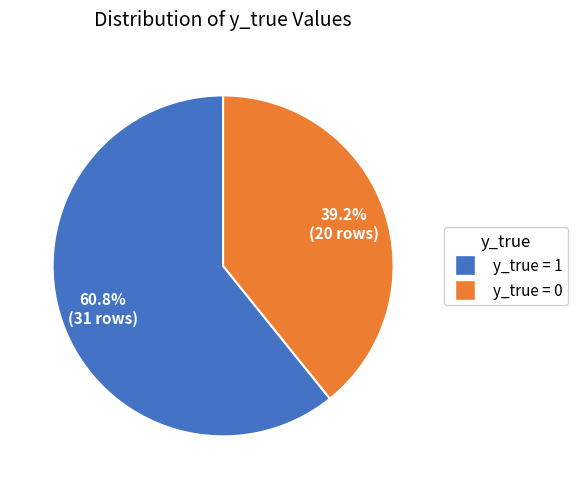

Is the sum of y_true = 1 and y_true = 0 greater than half?

Yes